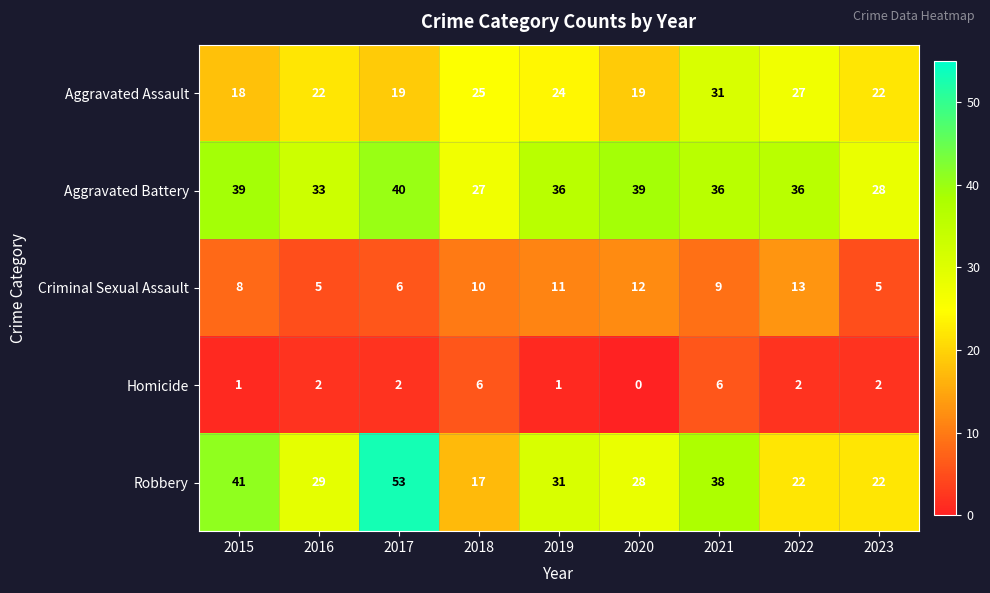

How many distinct data groups are displayed?

5